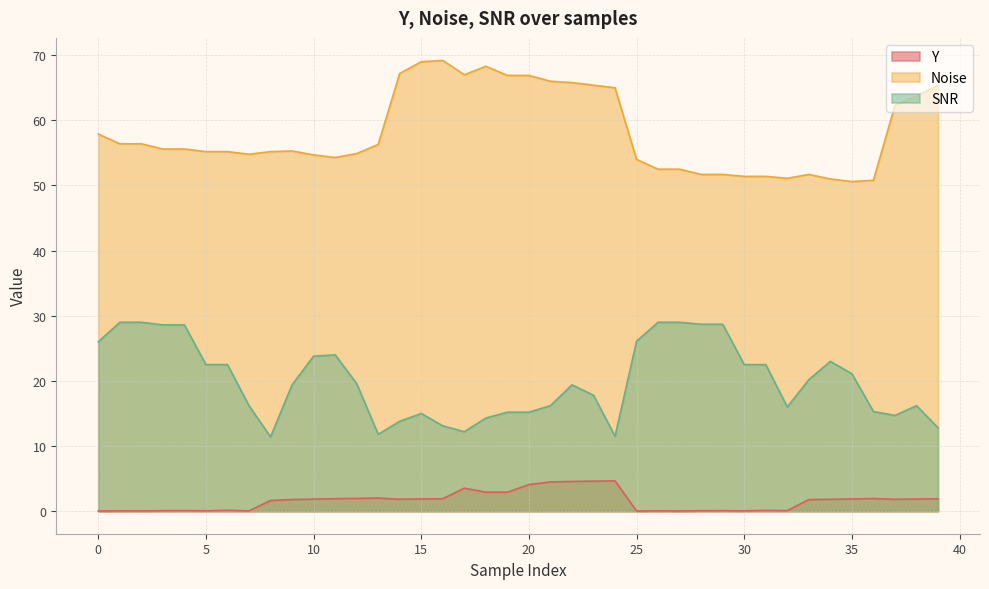

Reading left to right, what are all the values shown in this chart?

Y: 0.0	0.1	0.0	0.1	0.1	0.1	0.1	0.0	1.6	1.8	1.9	1.9	2.0	2.0	1.8	1.9	1.9	3.5	2.9	2.9	4.1	4.5	4.6	4.6	4.7	0.0	0.1	0.0	0.1	0.1	0.1	0.1	0.1	1.8	1.8	1.9	1.9	1.8	1.9	1.9
Noise: 57.9	56.4	56.4	55.6	55.6	55.2	55.2	54.8	55.2	55.3	54.7	54.3	54.9	56.3	67.2	69.0	69.2	67.0	68.3	66.9	66.9	66.0	65.8	65.4	65.0	54.0	52.5	52.5	51.7	51.7	51.4	51.4	51.1	51.7	51.0	50.6	50.8	62.3	63.7	65.4
SNR: 26.0	29.0	29.0	28.6	28.6	22.5	22.5	16.2	11.4	19.4	23.8	24.0	19.6	11.8	13.8	15.0	13.1	12.2	14.3	15.2	15.2	16.2	19.4	17.8	11.5	26.1	29.0	29.0	28.7	28.7	22.5	22.5	16.0	20.2	23.0	21.1	15.3	14.7	16.2	12.8